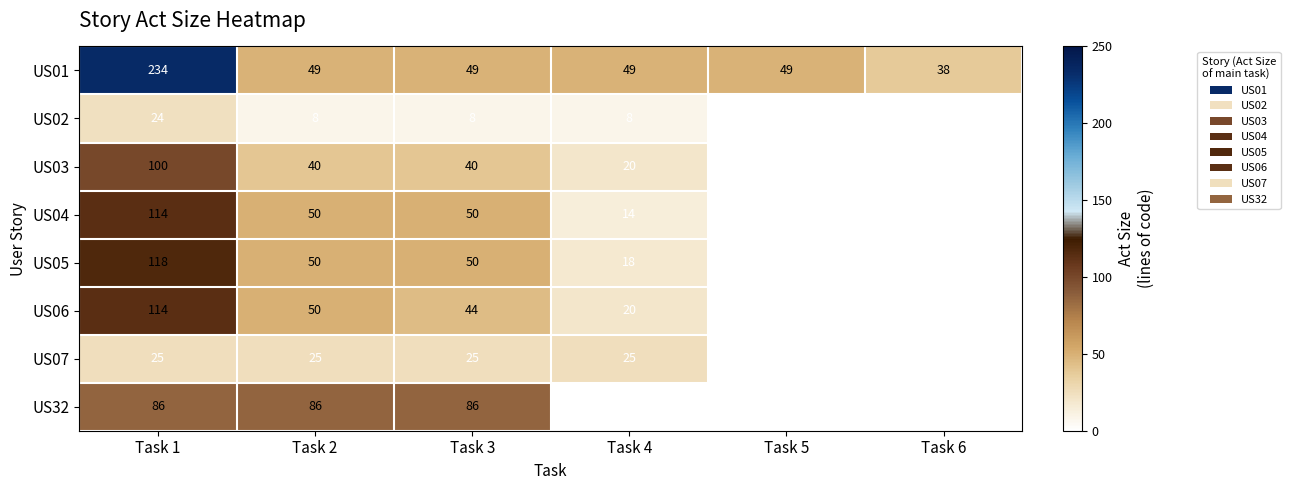

What is the spread (max minus min) of values at Task 3?

78